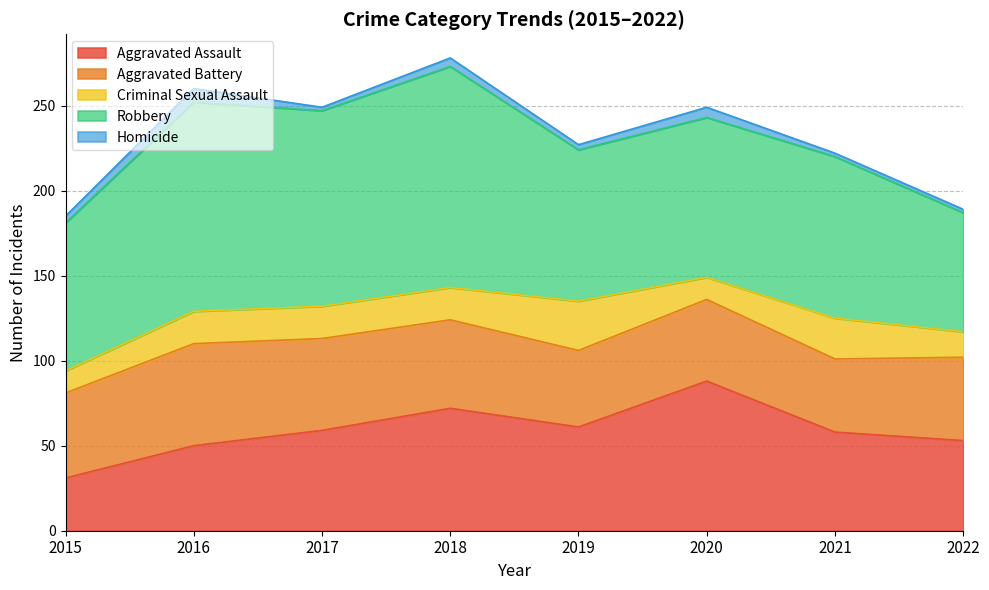

What are all the series names shown in the legend?

Aggravated Assault, Aggravated Battery, Criminal Sexual Assault, Robbery, Homicide